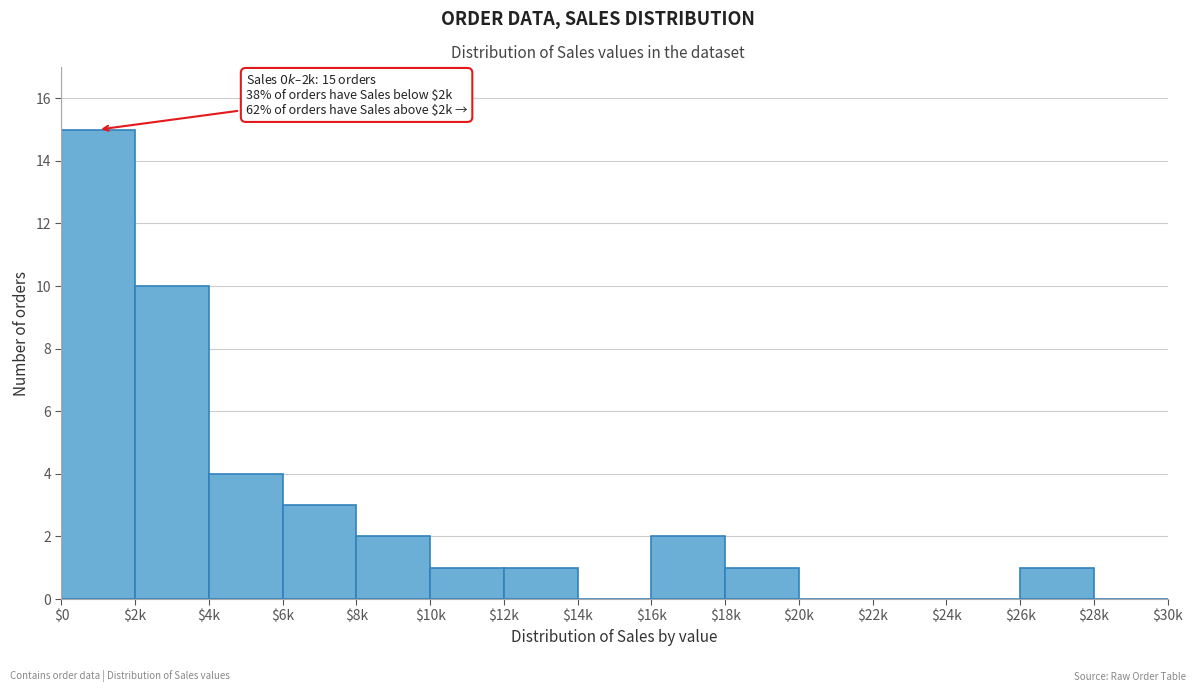

The chart shows a value of 0 at $20k. True or false?

True